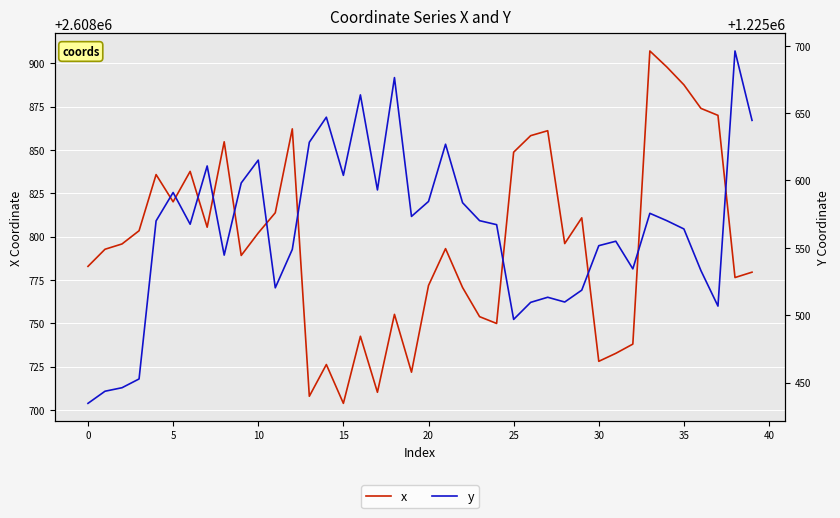

Between 25 and 39, which series saw the biggest shift?

y